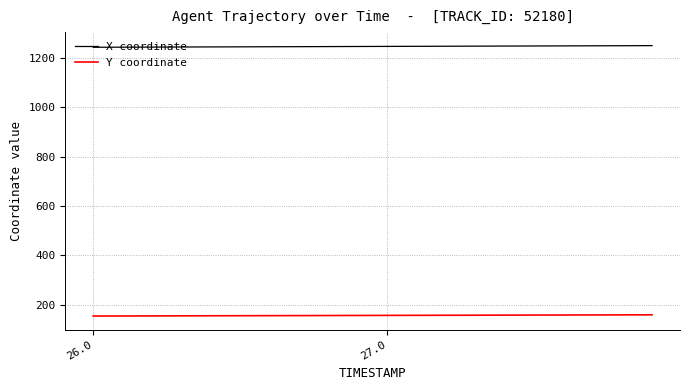

Rank the series by their average value, from lowest to highest.

Y coordinate, X coordinate